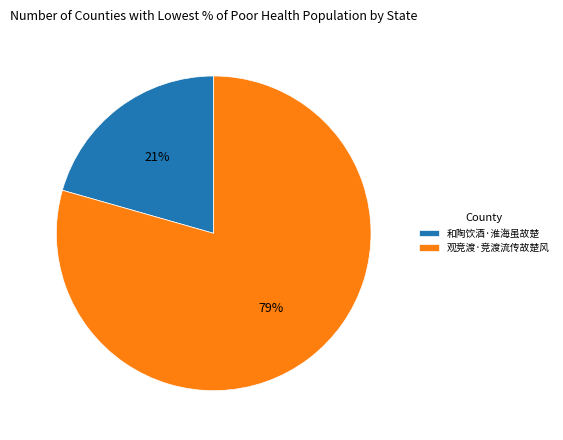

Which category has the smallest portion of the pie?

和陶饮酒·淮海虽故楚